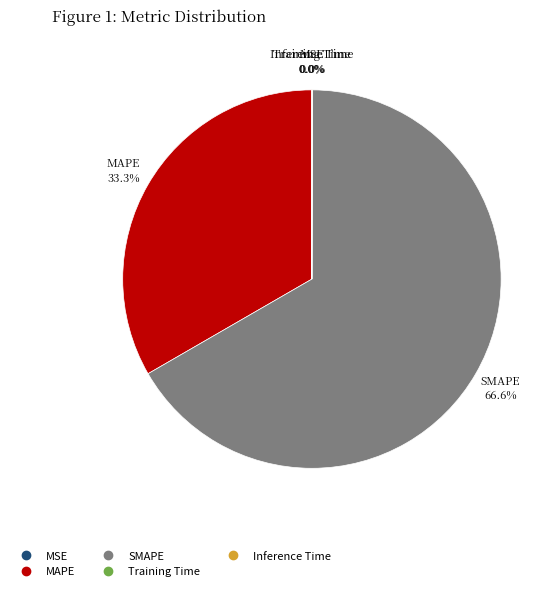

Does any single category account for the majority?

Yes